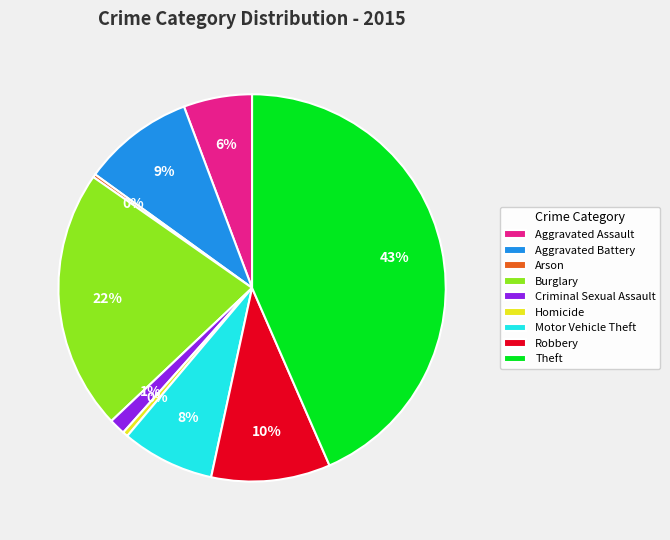

To the nearest percent, what is the average slice percentage?

11%